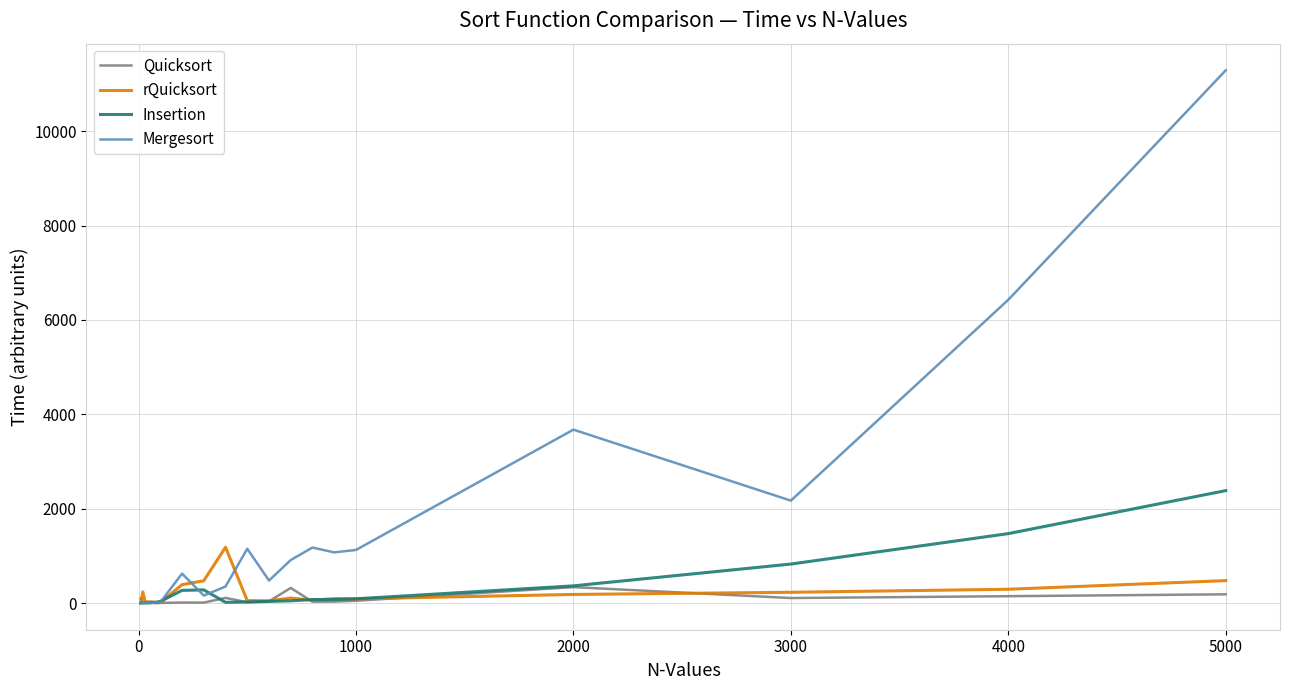

Which series ends up on top after the final intersection of Mergesort and rQuicksort?

Mergesort